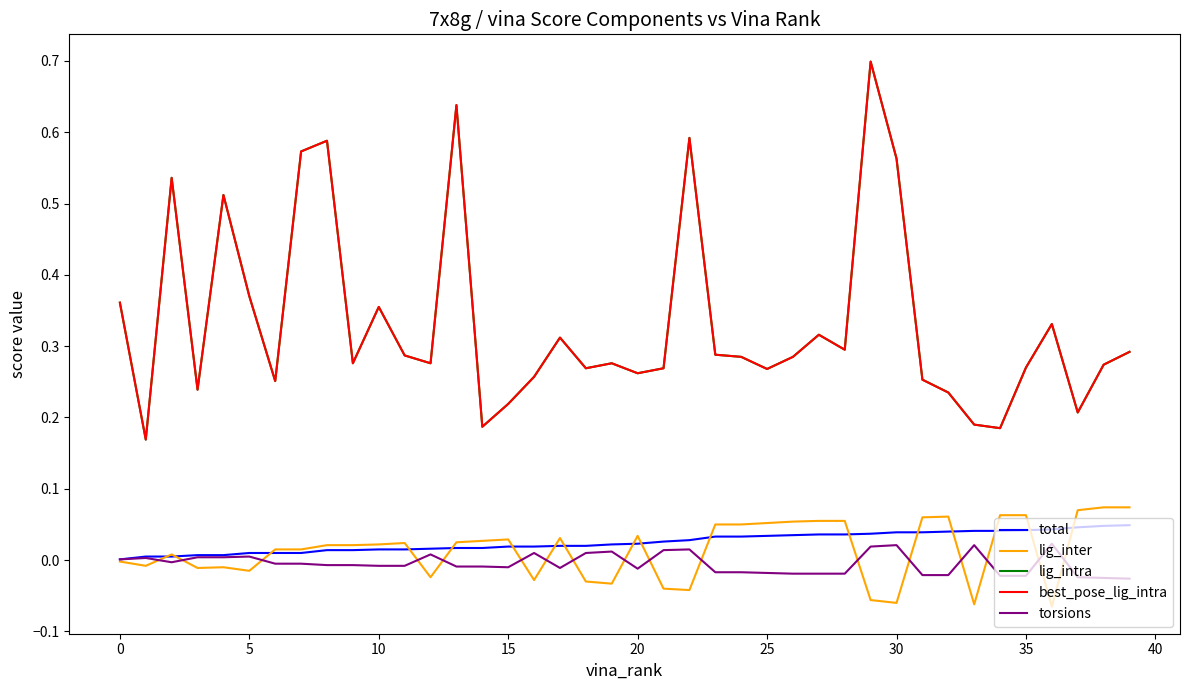

Does the chart have visible grid lines?

No